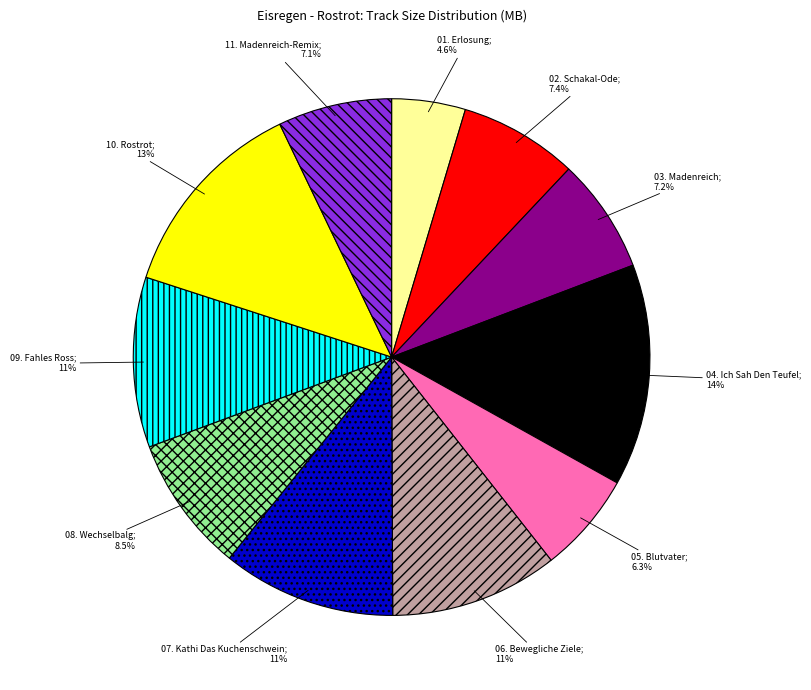

Is there a majority slice in this chart?

No